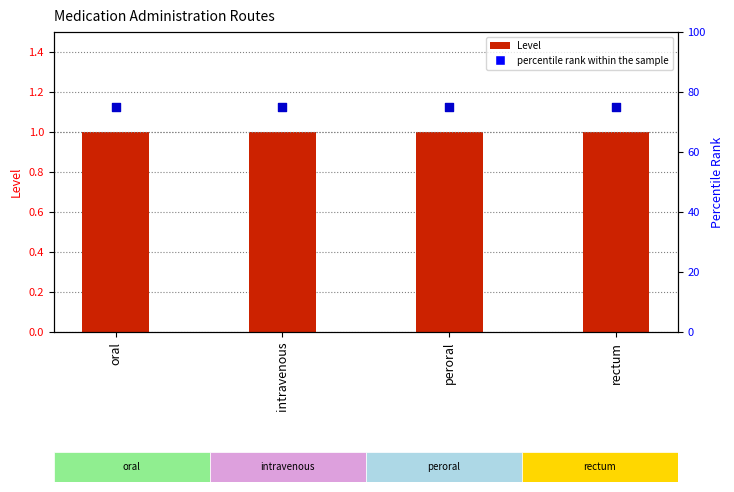

What is the total value across all series at oral?

76